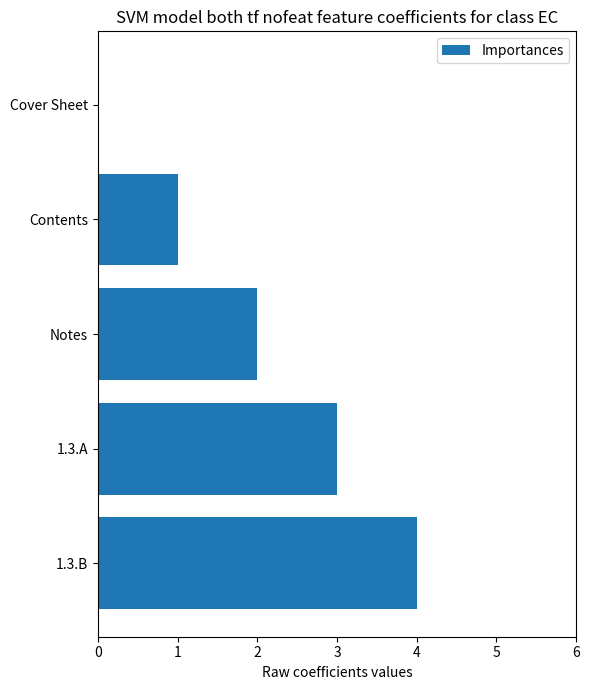

Which has a higher value, 1.3.A or Contents?

1.3.A